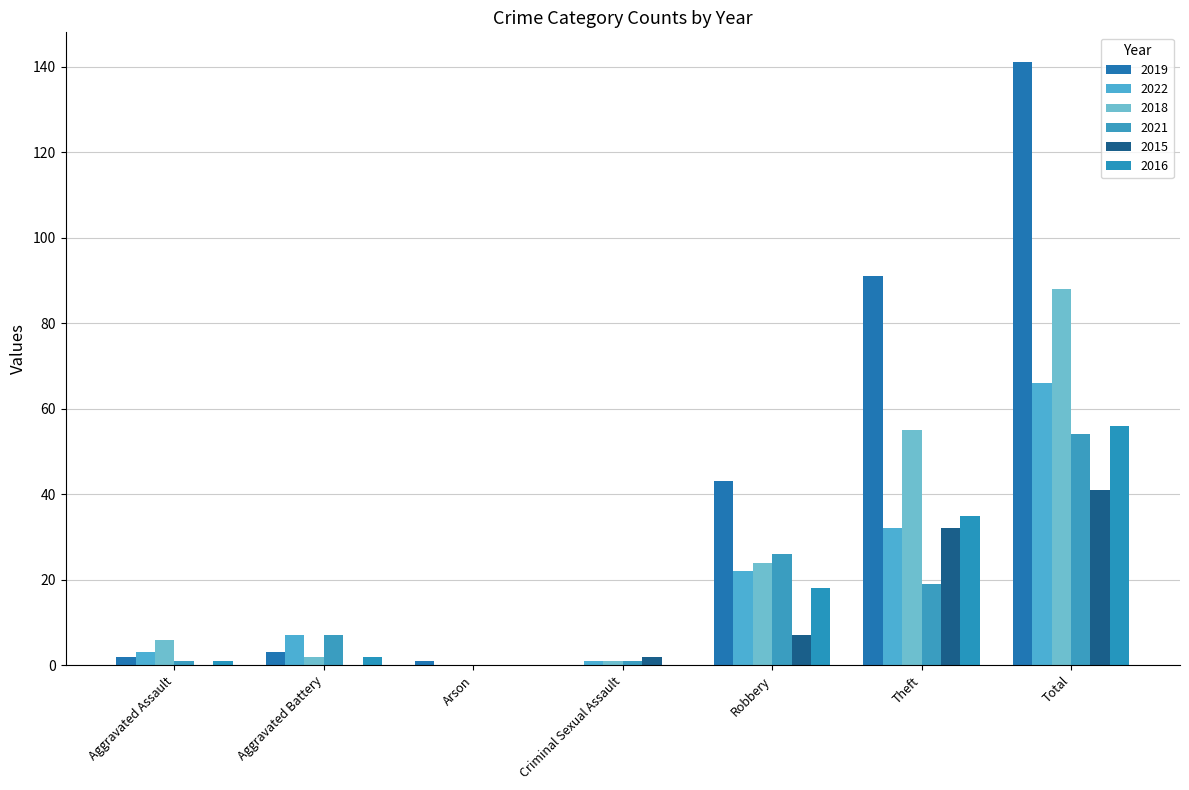

Reading left to right, what are all the values shown in this chart?

2019: Aggravated Assault=2	Aggravated Battery=3	Arson=1	Criminal Sexual Assault=0	Robbery=43	Theft=91	Total=141
2022: Aggravated Assault=3	Aggravated Battery=7	Arson=0	Criminal Sexual Assault=1	Robbery=22	Theft=32	Total=66
2018: Aggravated Assault=6	Aggravated Battery=2	Arson=0	Criminal Sexual Assault=1	Robbery=24	Theft=55	Total=88
2021: Aggravated Assault=1	Aggravated Battery=7	Arson=0	Criminal Sexual Assault=1	Robbery=26	Theft=19	Total=54
2015: Aggravated Assault=0	Aggravated Battery=0	Arson=0	Criminal Sexual Assault=2	Robbery=7	Theft=32	Total=41
2016: Aggravated Assault=1	Aggravated Battery=2	Arson=0	Criminal Sexual Assault=0	Robbery=18	Theft=35	Total=56